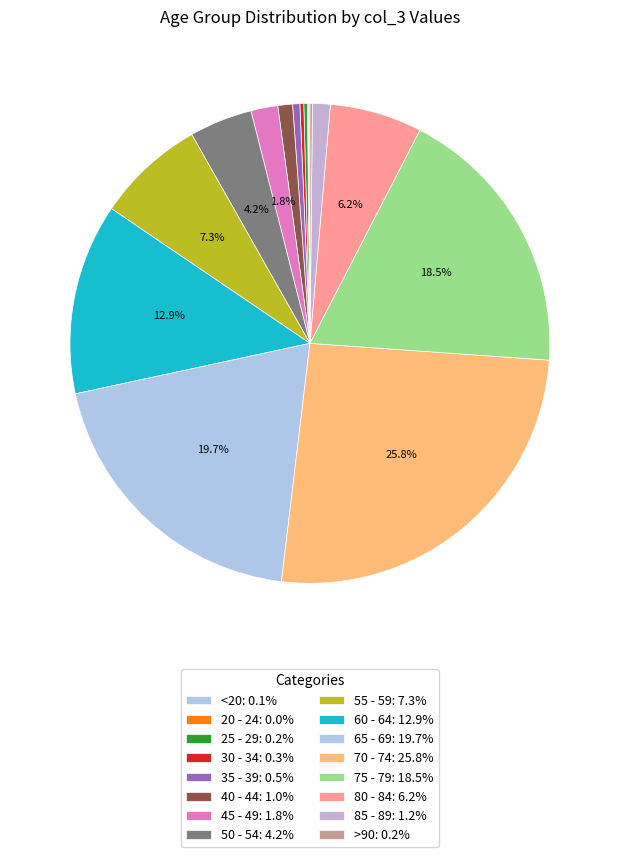

Count the number of slices in the pie.

16